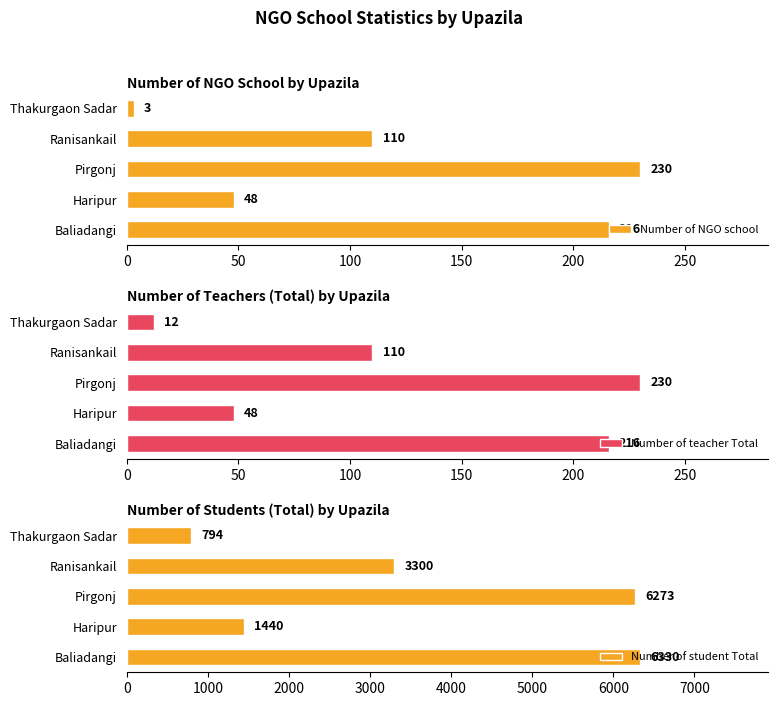

Which series has the largest range (max minus min)?

Number of student Total